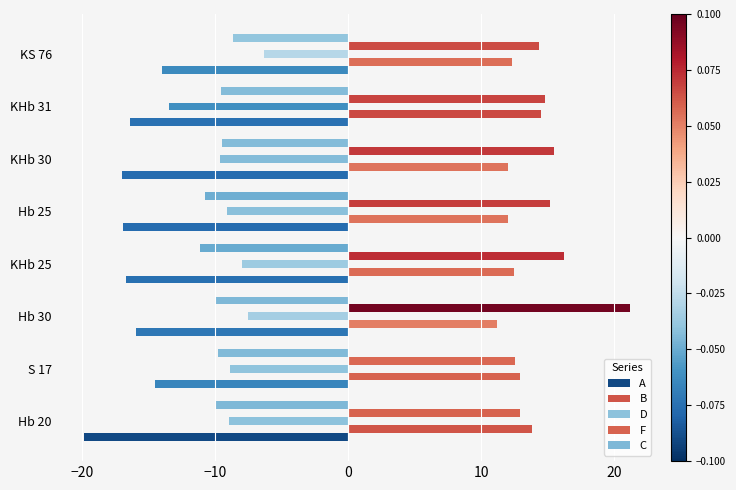

What is the value of the D bar at the 6th from the left?

-9.6